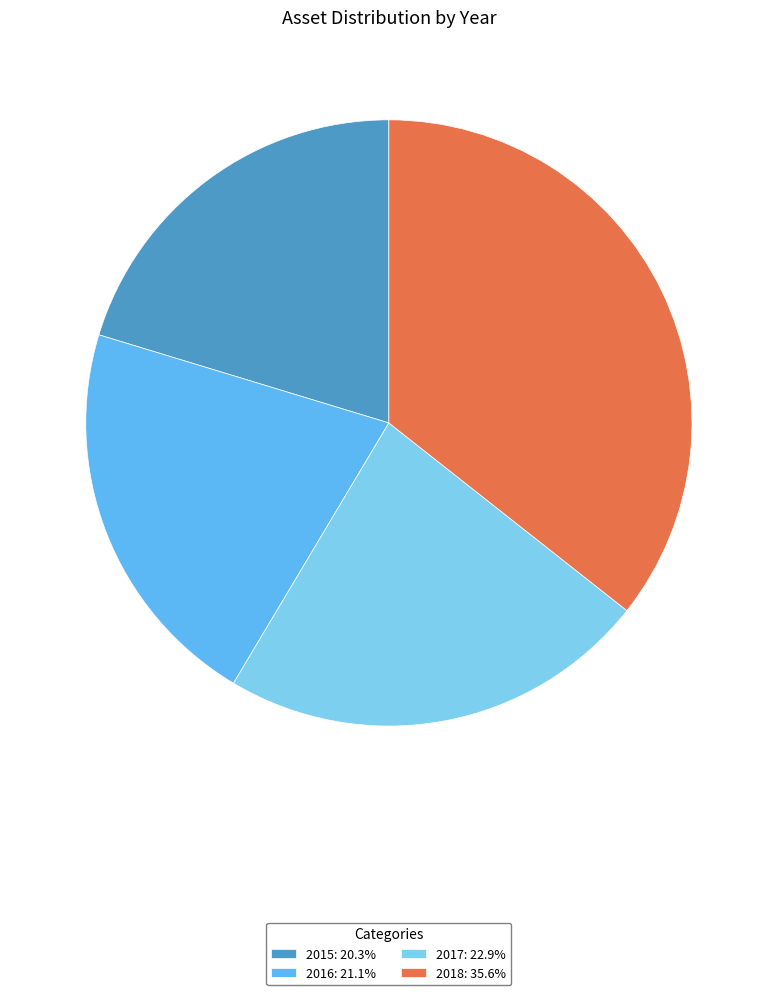

Rank the categories by value from highest to lowest.

2018, 2017, 2016, 2015